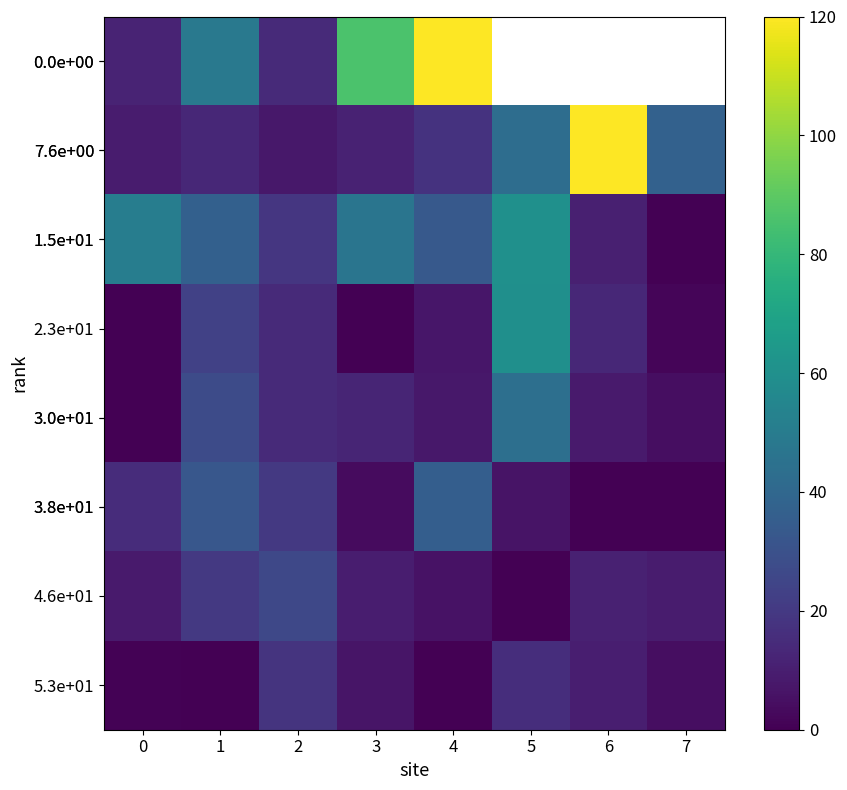

What is the total value across all series at 3?

176.9